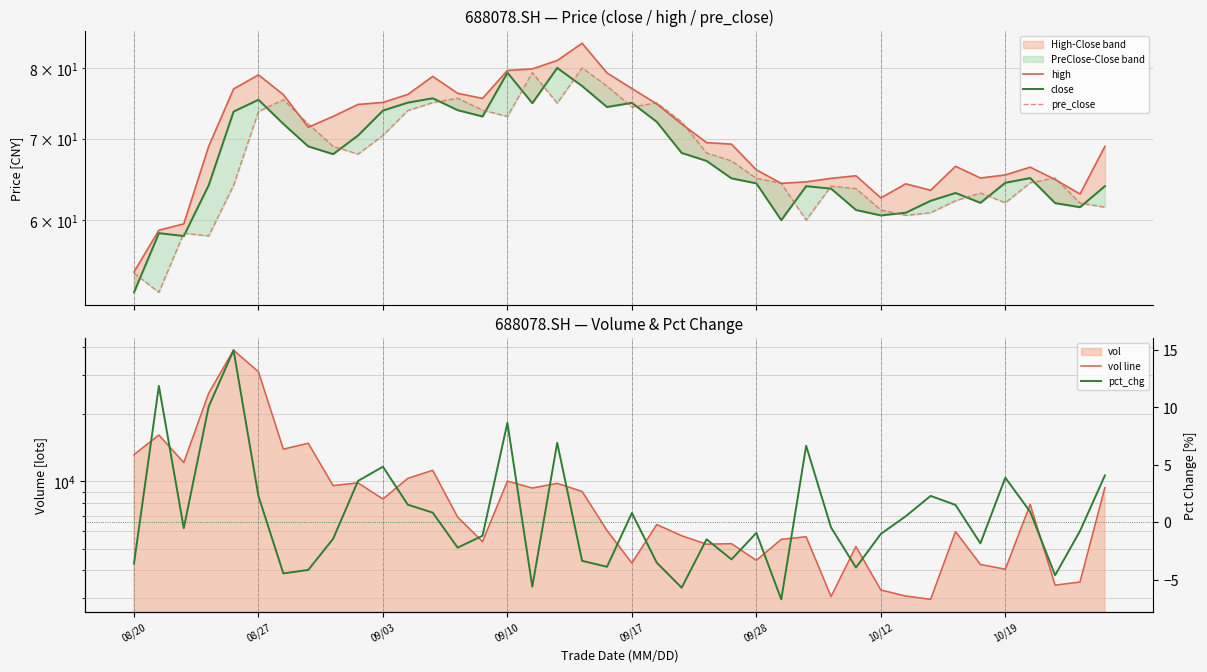

Is this an area chart (filled region under the line)?

No